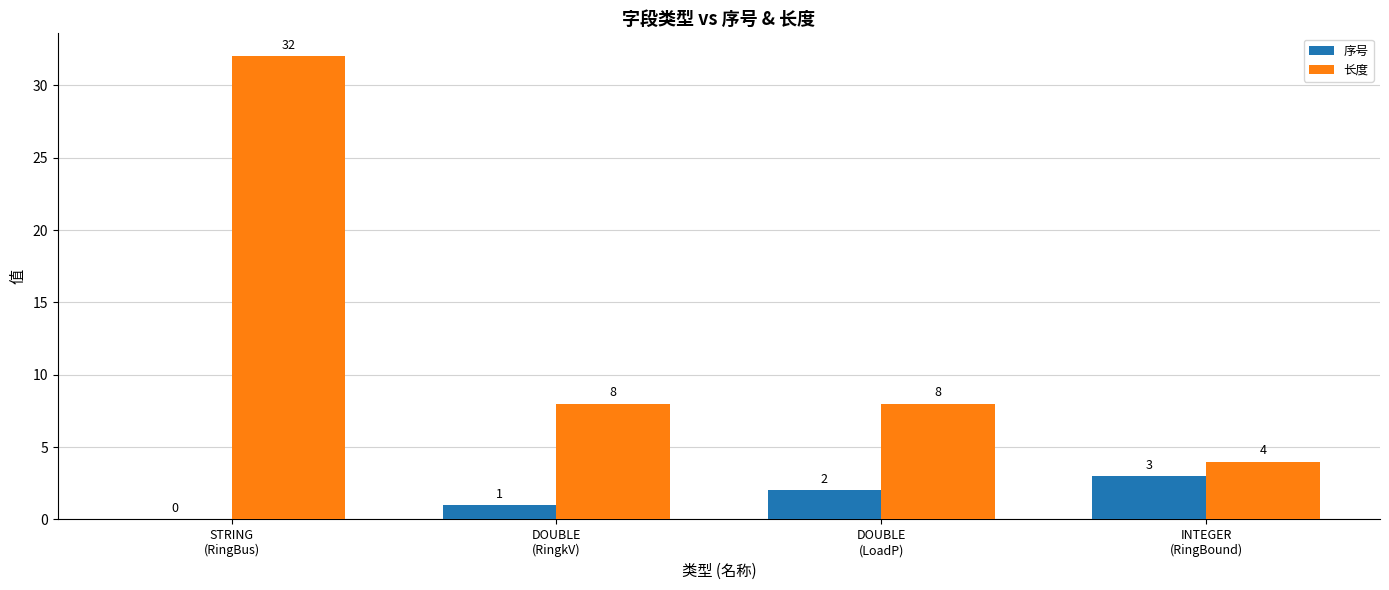

Which series has the largest total across all categories?

长度